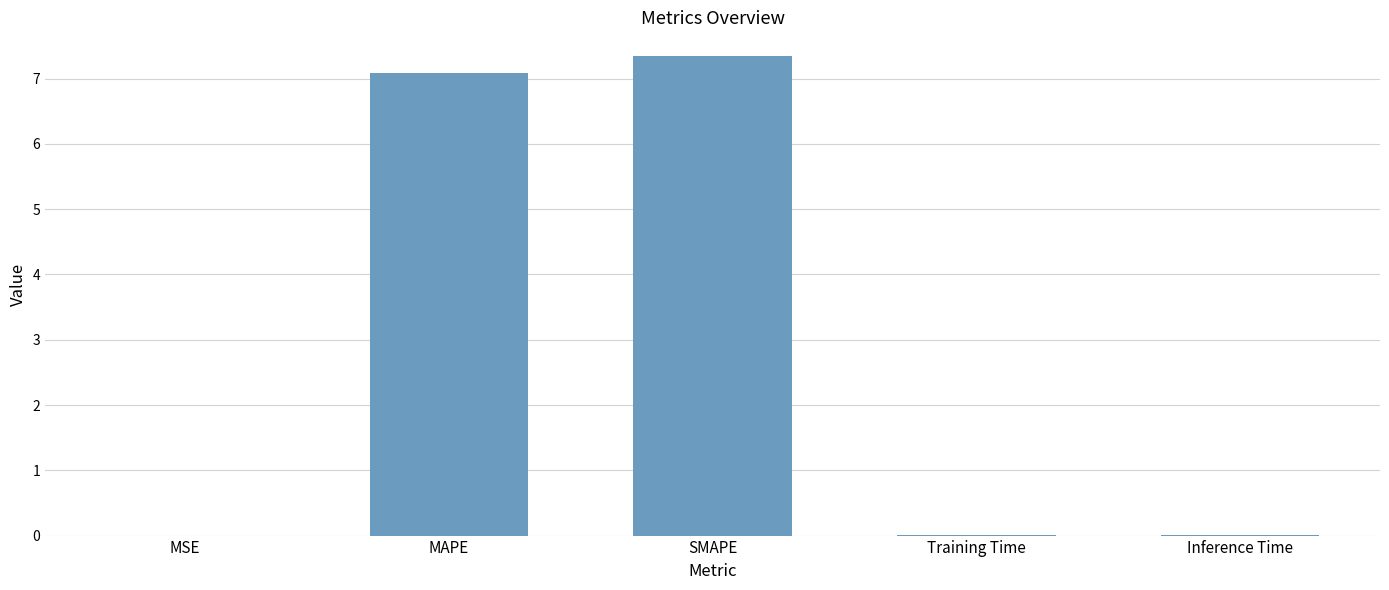

The chart shows a value of 11.1 at MAPE. True or false?

False